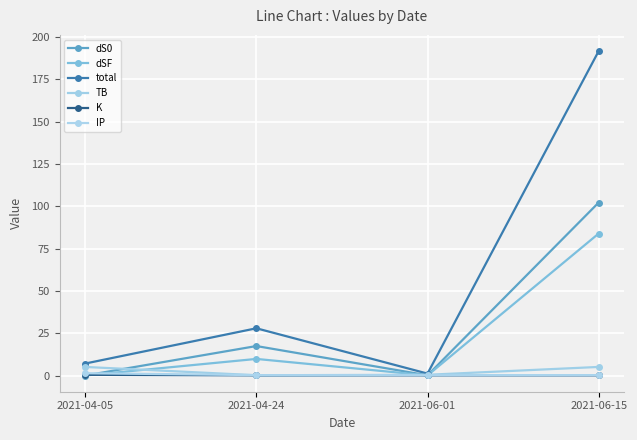

At which label is IP closest to 0?

2021-04-24